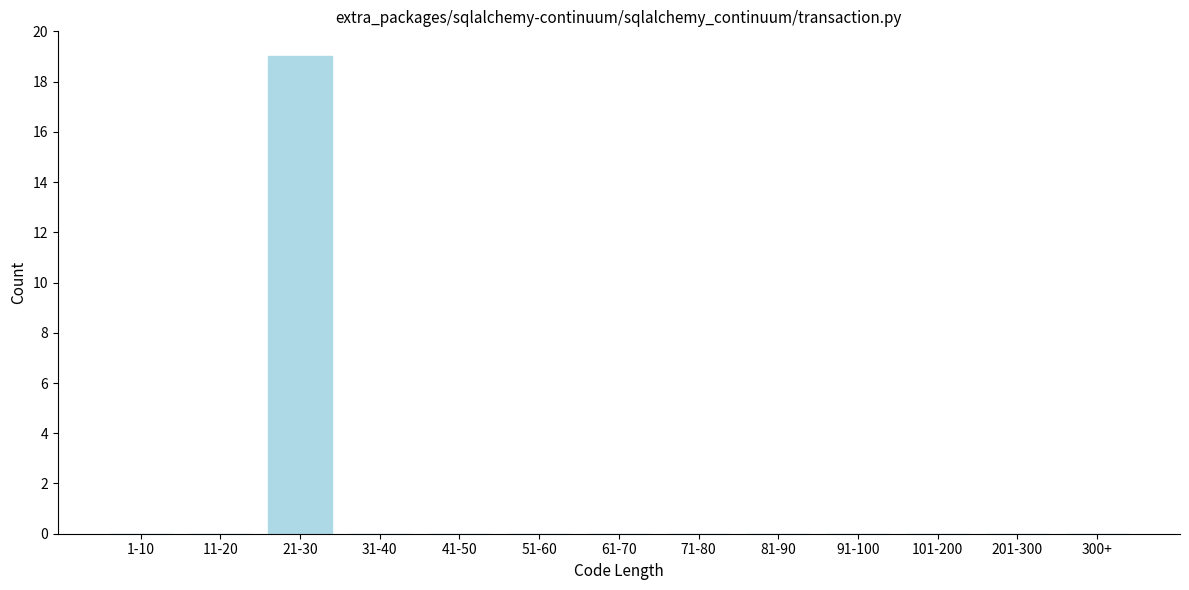

Reading left to right, list all the values displayed in this chart.

1-10=0	11-20=0	21-30=19	31-40=0	41-50=0	51-60=0	61-70=0	71-80=0	81-90=0	91-100=0	101-200=0	201-300=0	300+=0